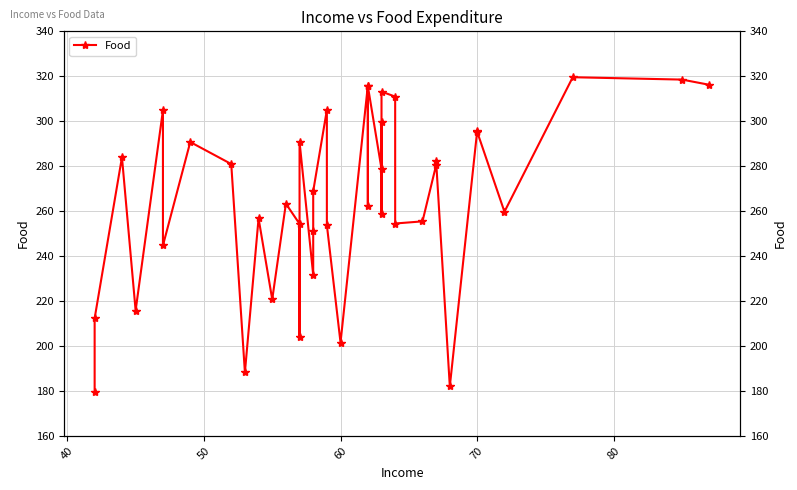

True or false: there are more than 0 points higher than both neighbors.

True